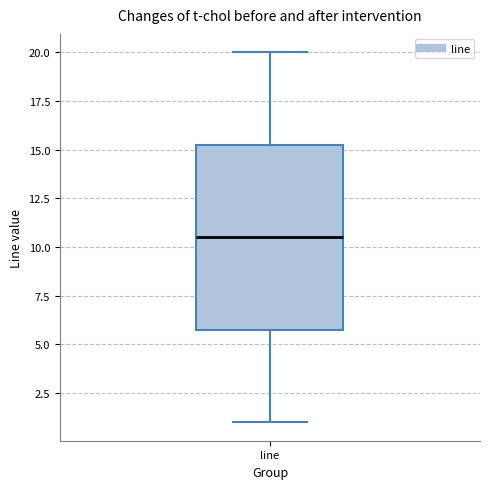

Where is the upper edge of the box for line on the y-axis? The values are not printed on the chart, so give them approximately, as read against the axis.

15.5